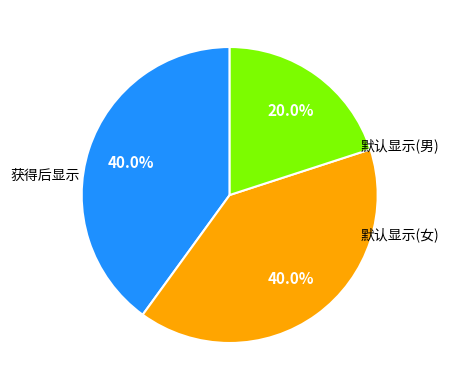

Does any single category account for the majority?

No